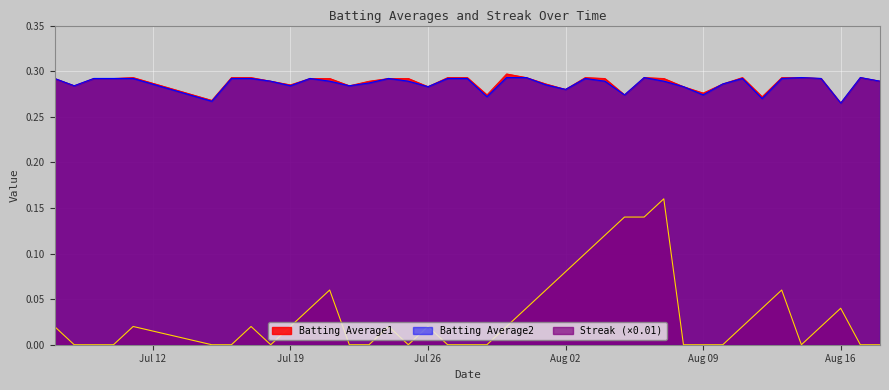

Which series has the largest range (max minus min)?

Streak (×0.01)